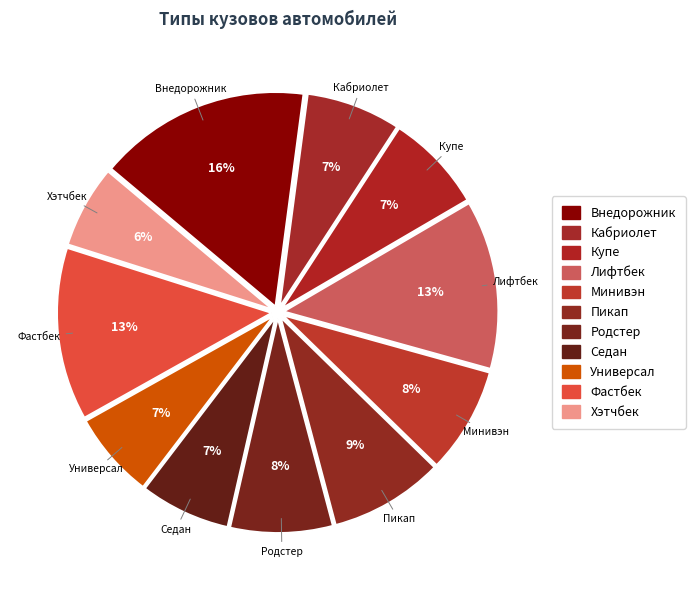

True or false: Хэтчбек accounts for 1% of the total.

False